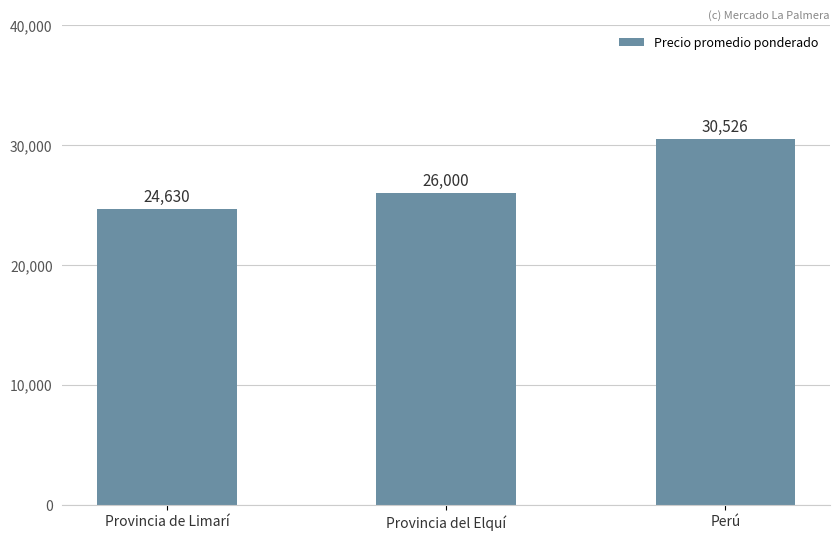

What is the minimum value shown in the chart?

24630